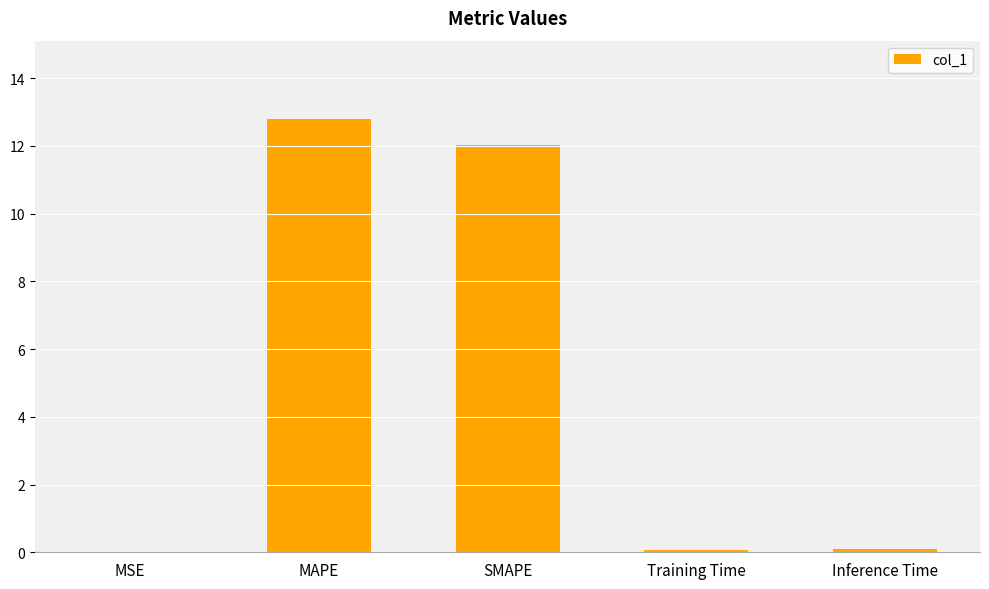

The value at MAPE is 7.9. True or false?

False